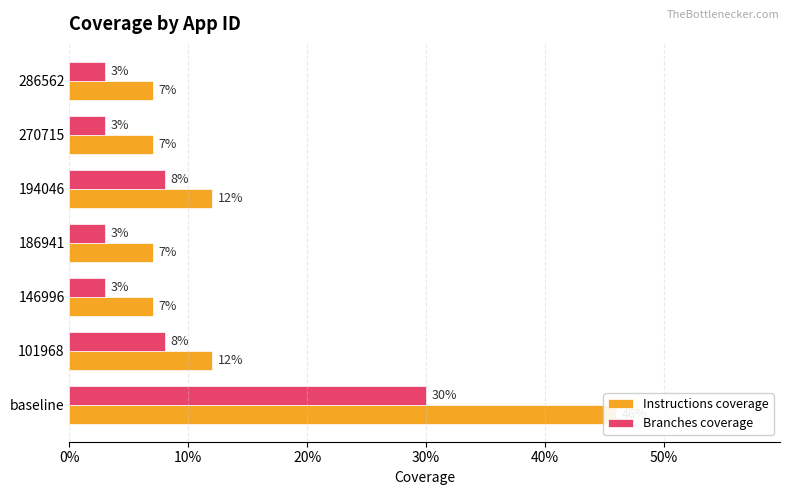

How many Instructions coverage values are between 0 and 1?

7